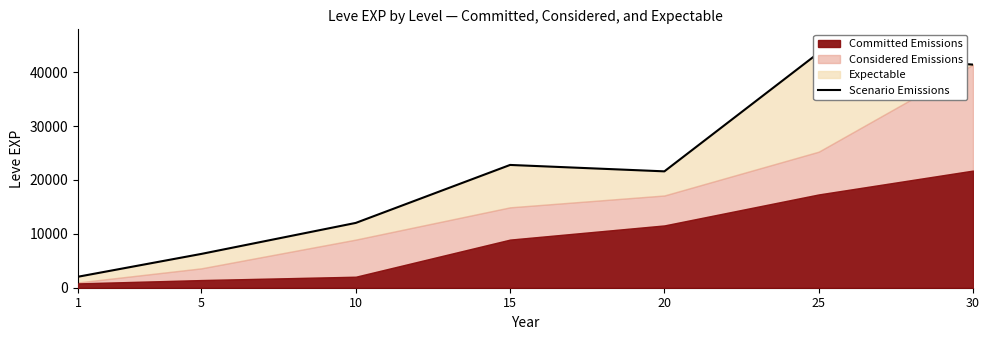

Reading right to left, extract all data points from this chart.

41410	43600	21600	22790	12030	6280	2040